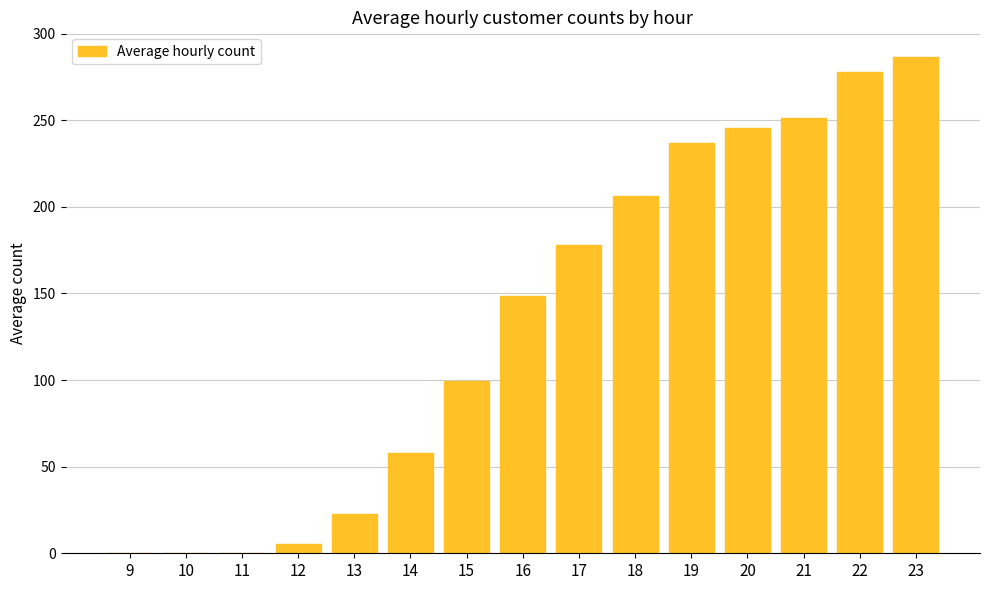

Between 14 and 13, which is larger?

14